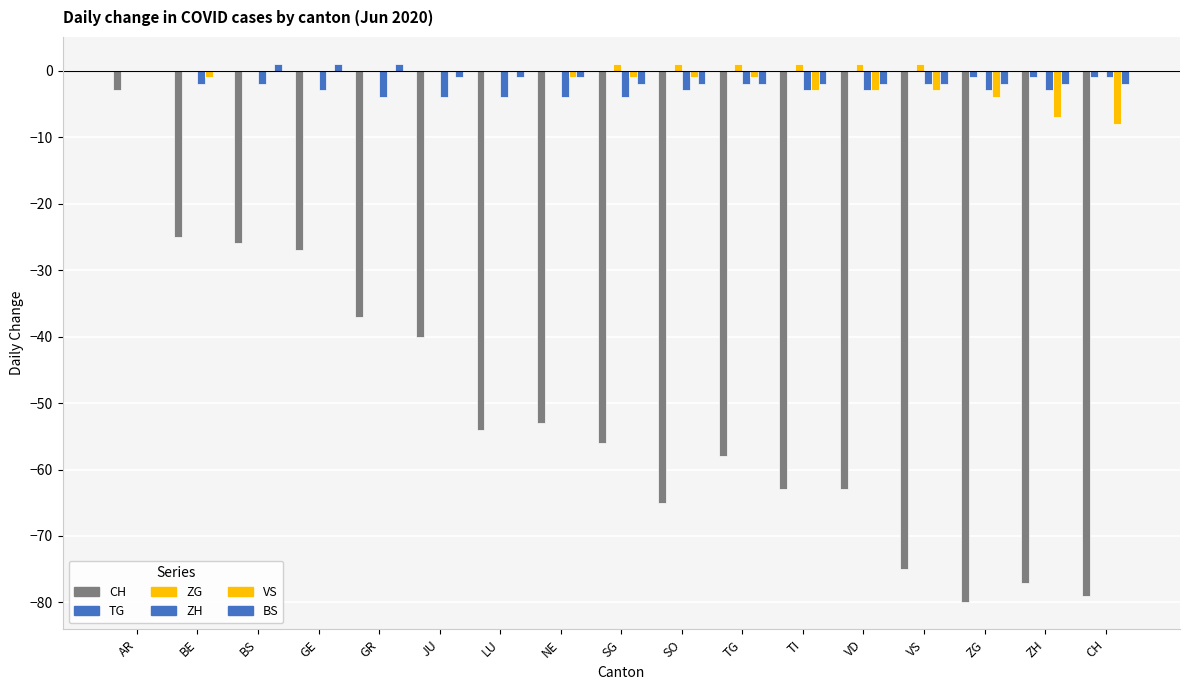

Which series changed the most between AR and SO?

CH